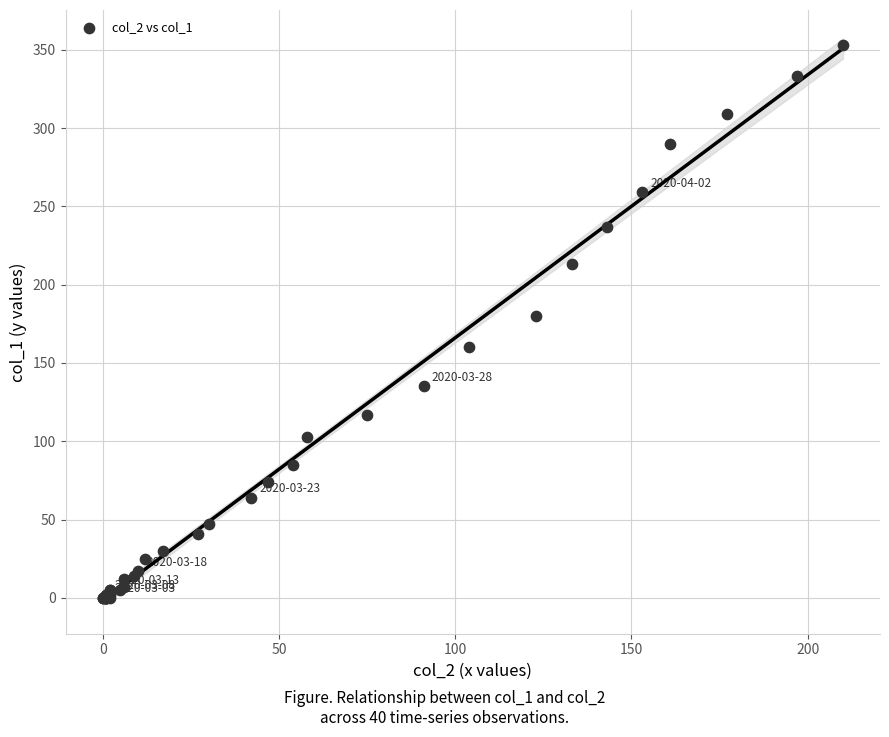

What Y value in the scatter plot is closest to 176?

180